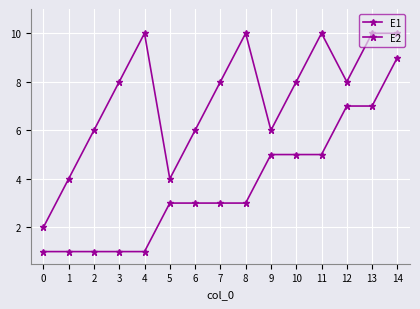

Reading left to right, extract all data points from this chart.

E1: 0=1	1=1	2=1	3=1	4=1	5=3	6=3	7=3	8=3	9=5	10=5	11=5	12=7	13=7	14=9
E2: 0=2	1=4	2=6	3=8	4=10	5=4	6=6	7=8	8=10	9=6	10=8	11=10	12=8	13=10	14=10